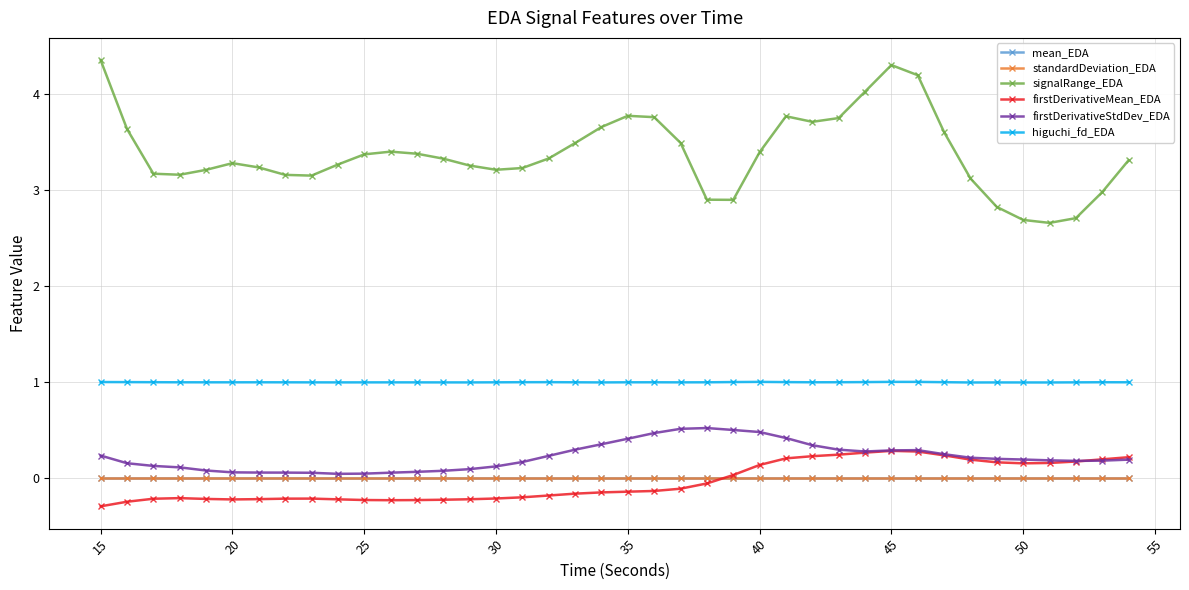

What is the value of the higuchi_fd_EDA point at the 31st from the left?

1.0